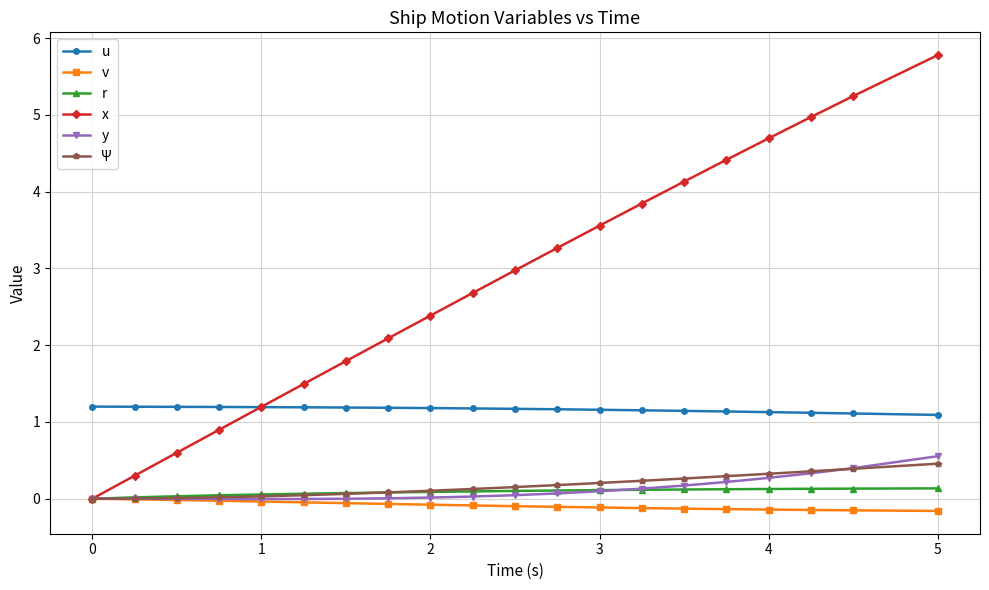

What is the value of the x point at the 16th from the left?

4.4